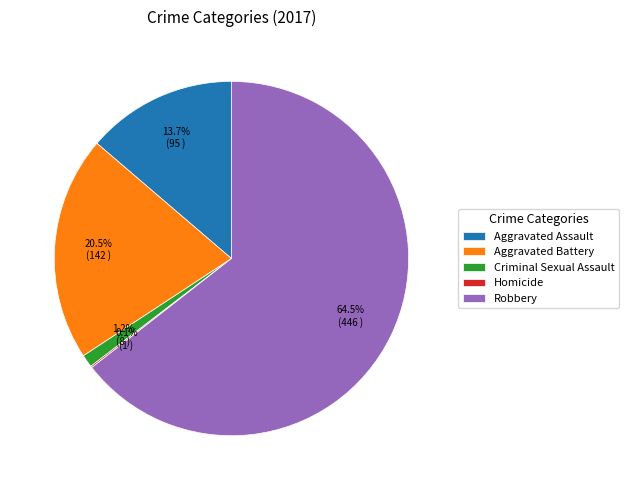

Is it true that Aggravated Battery is 12% of the pie?

False